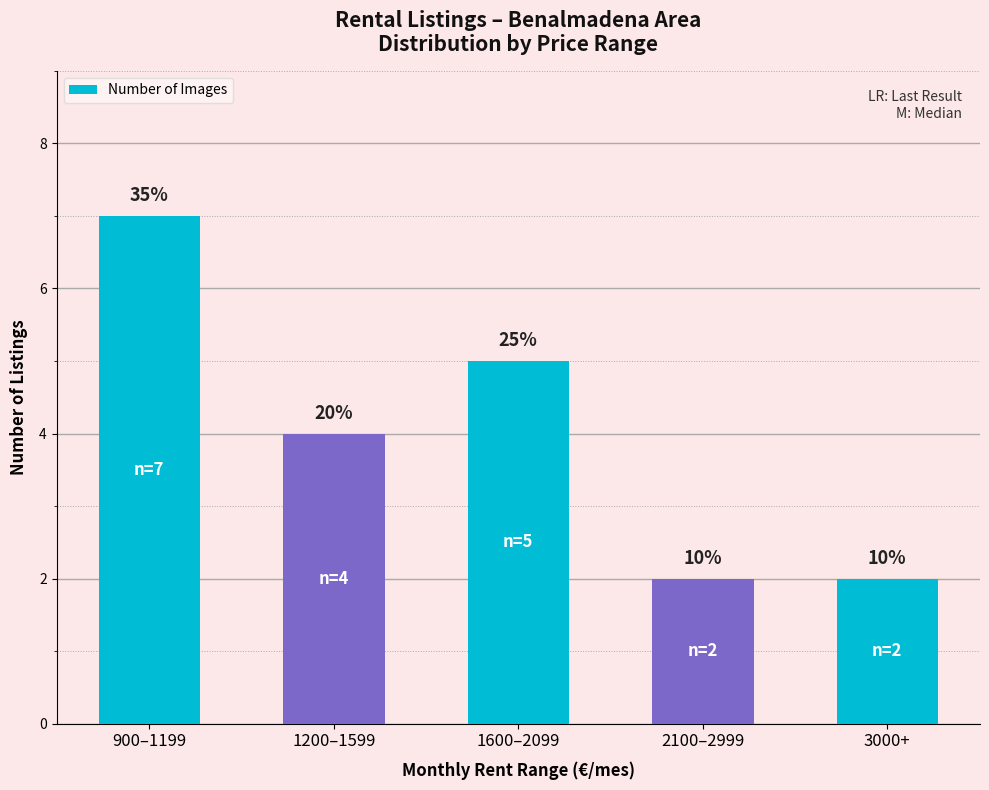

What is the sum of all values?

20